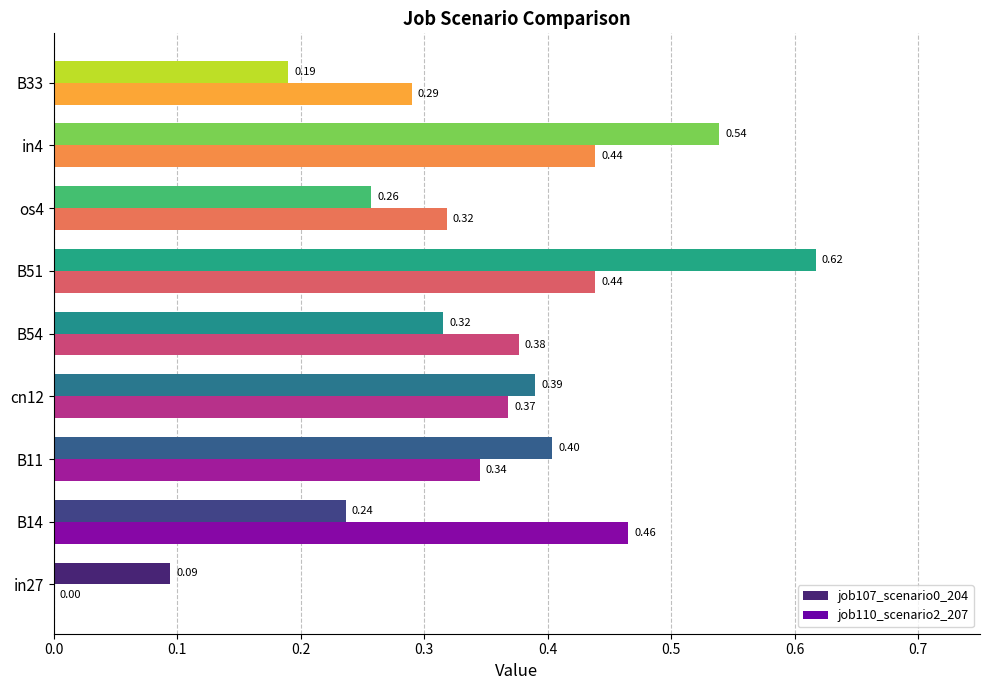

Is the value of job107_scenario0_204 at os4 greater than the value of job110_scenario2_207 at os4?

No